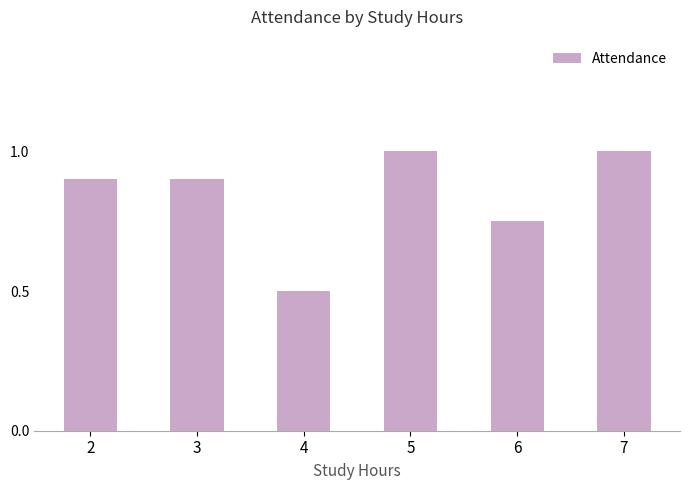

At which category does the chart reach its minimum across all series?

4